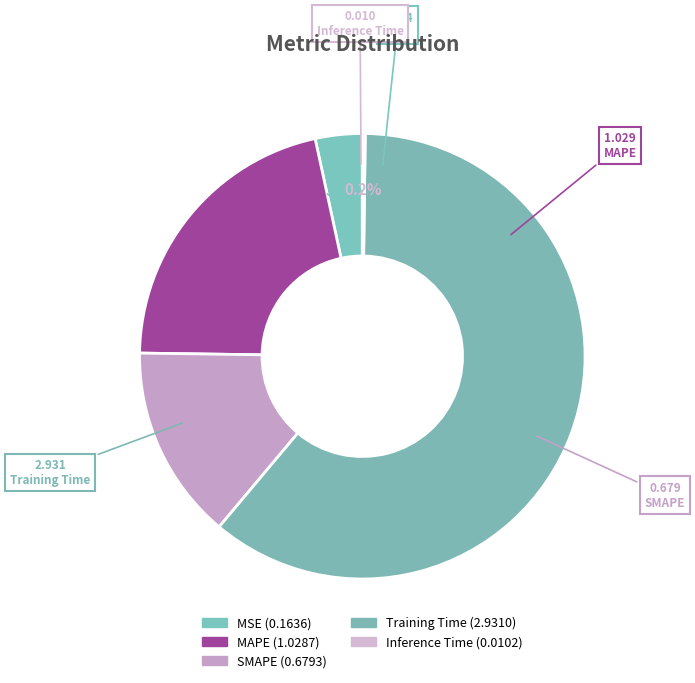

To the nearest percent, what is the combined percentage of MAPE and MSE?

25%